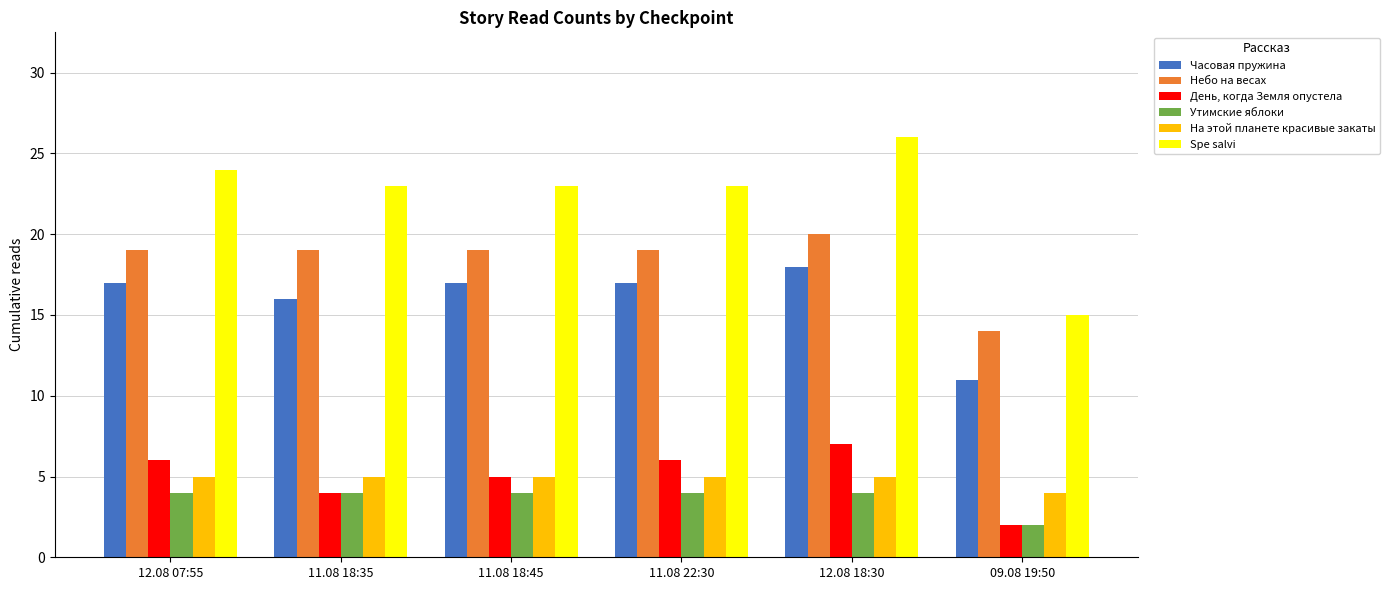

What is the difference between the highest and lowest values at 11.08 18:35?

19